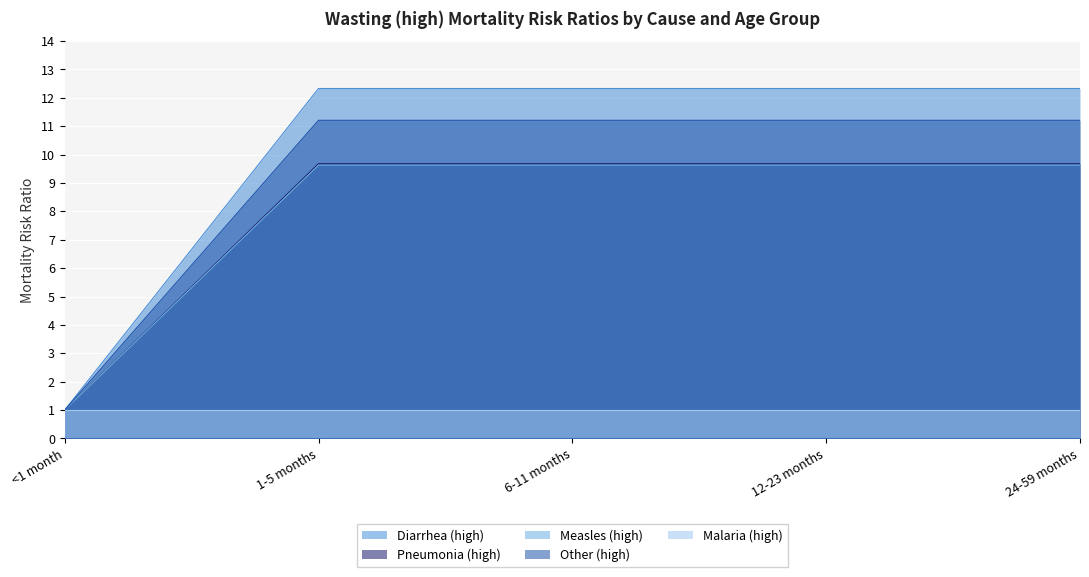

True or false: Other (high) and Diarrhea (high) cross at least once.

False